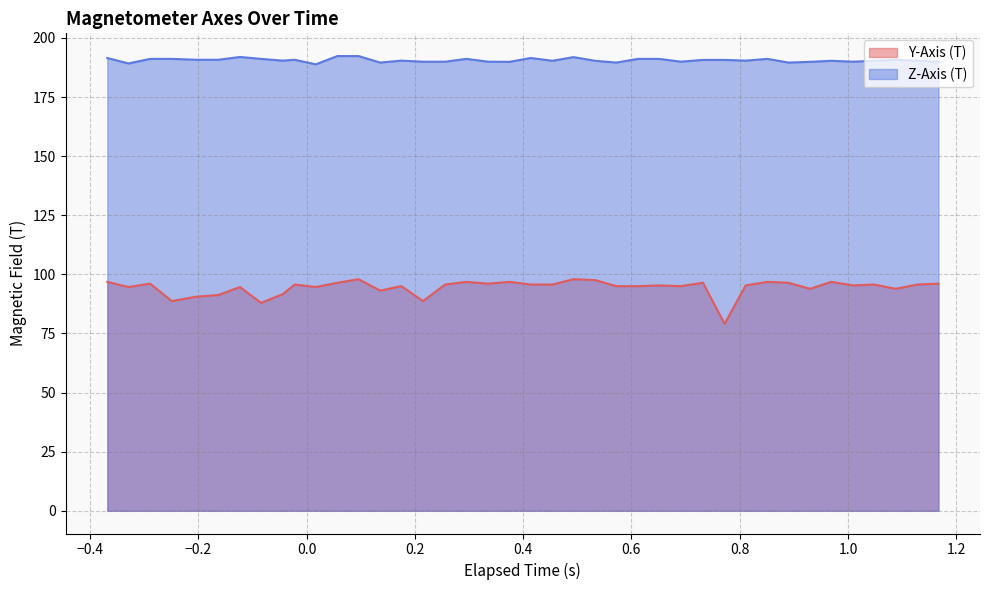

Count the number of categories in the chart.

40